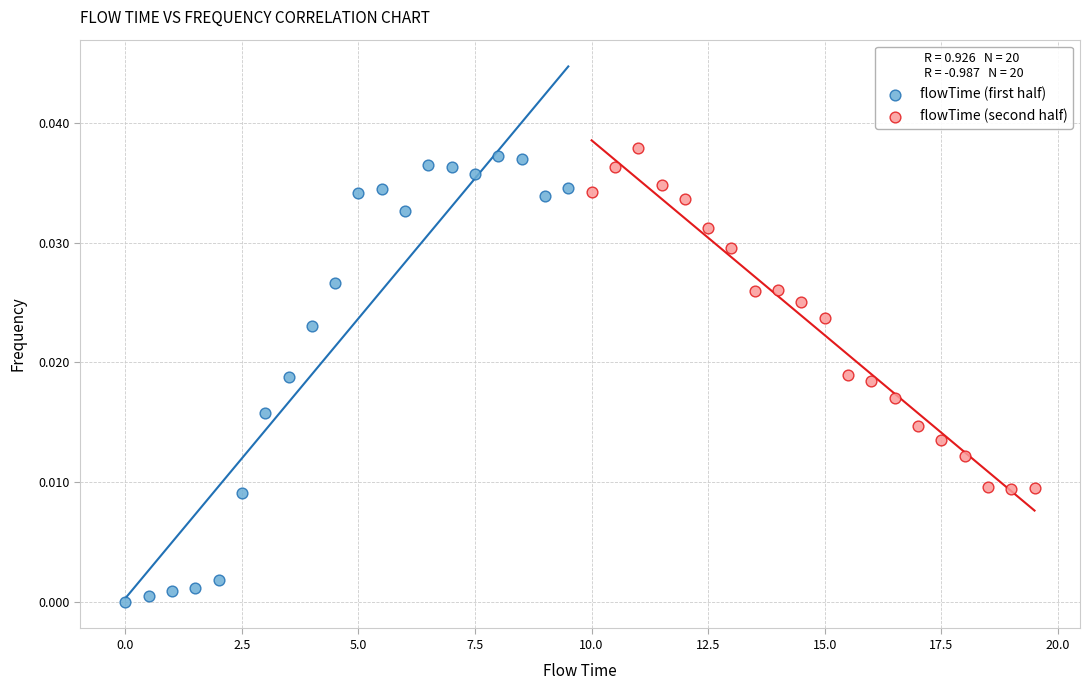

Which series contains the lowest Y value?

flowTime (first half)